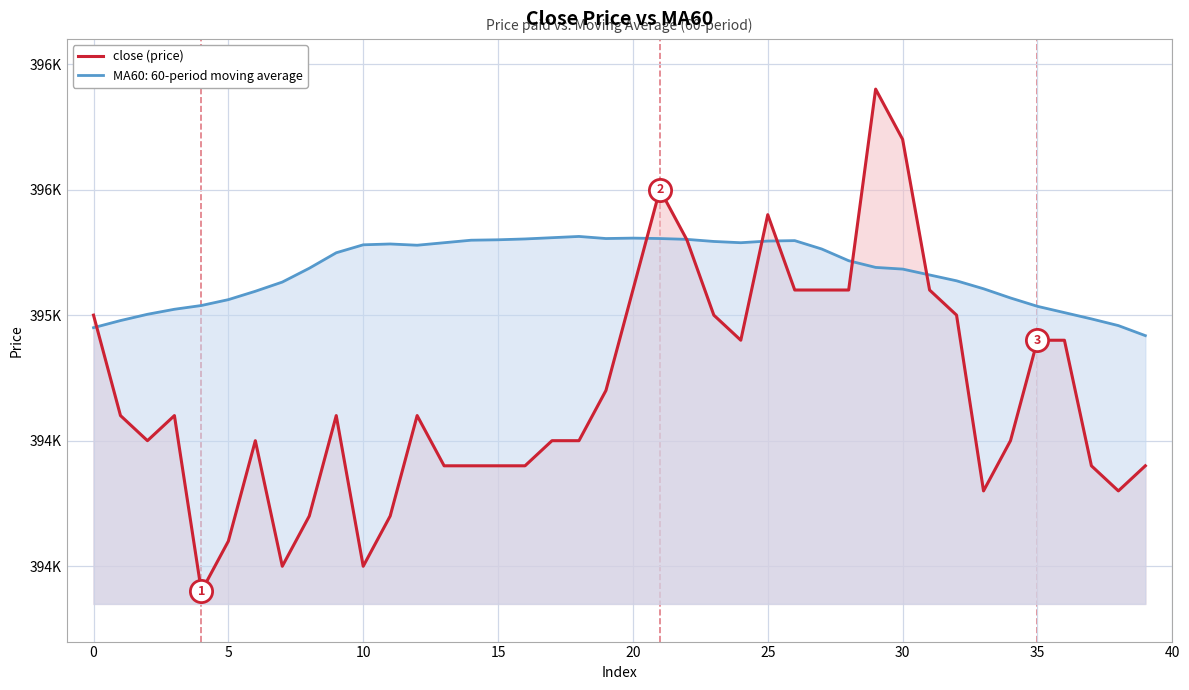

Is it true that the value at 11 is 606671?

False